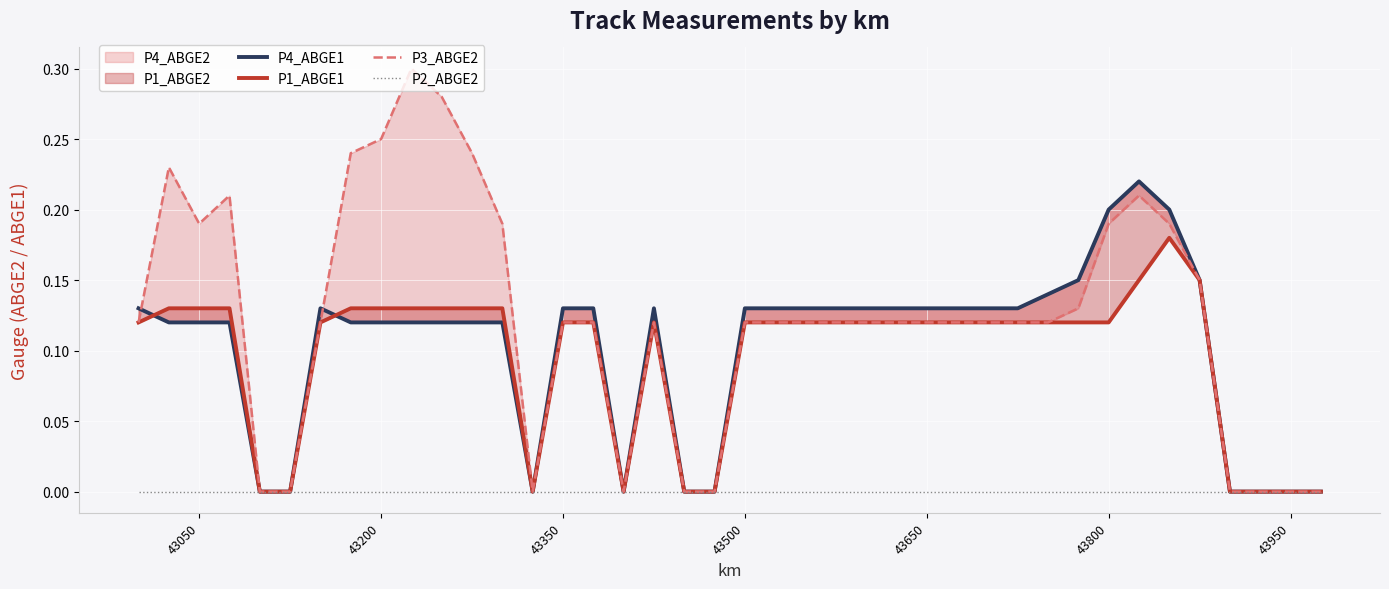

True or false: P4_ABGE1 and P2_ABGE2 cross at least once.

False